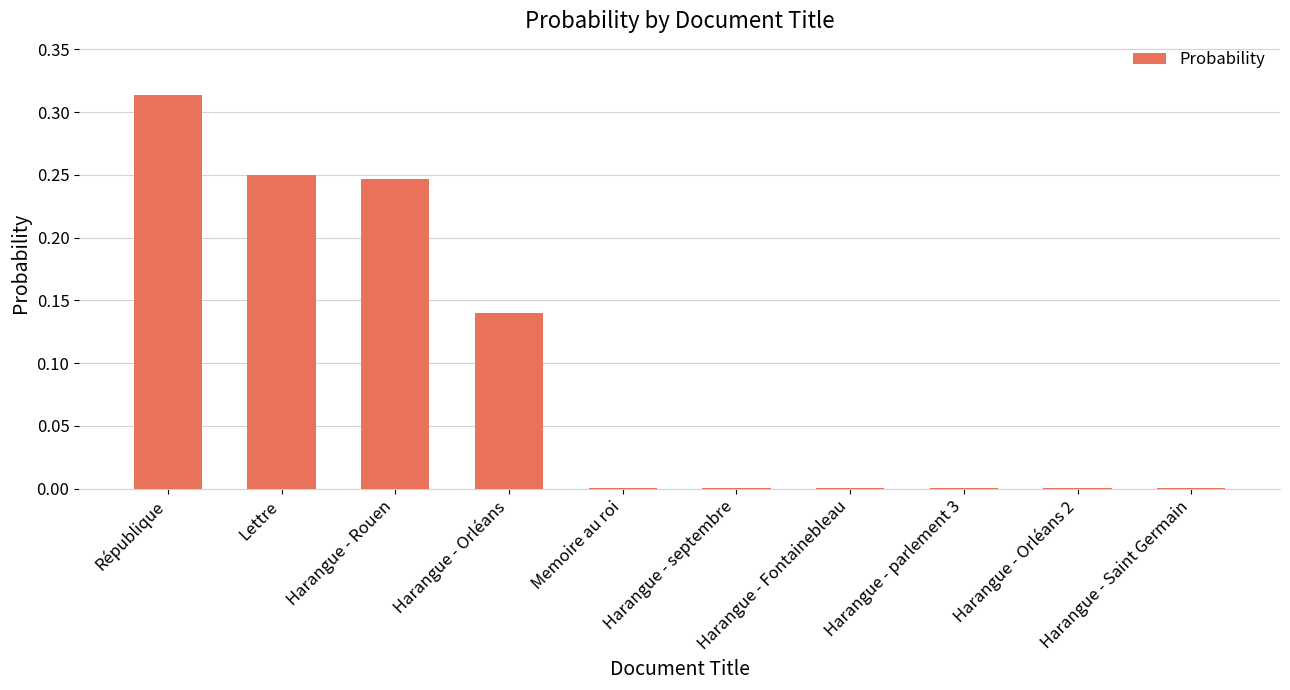

What is the sum of all values?

1.0